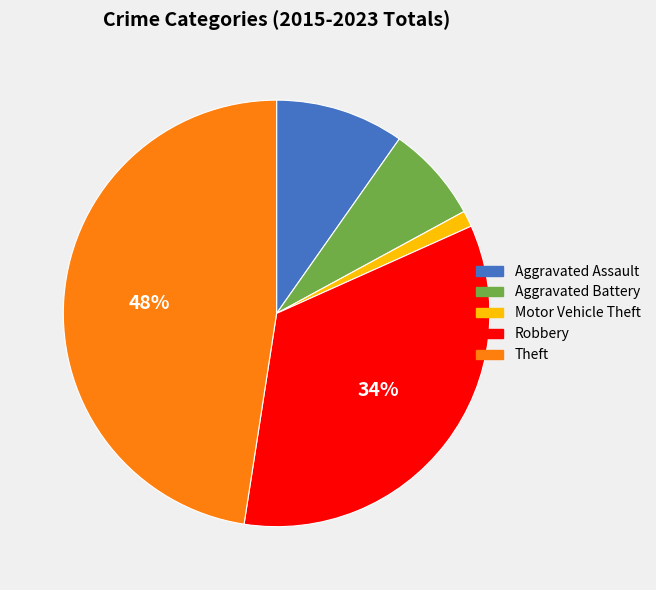

To the nearest percent, what is the average slice percentage?

20%